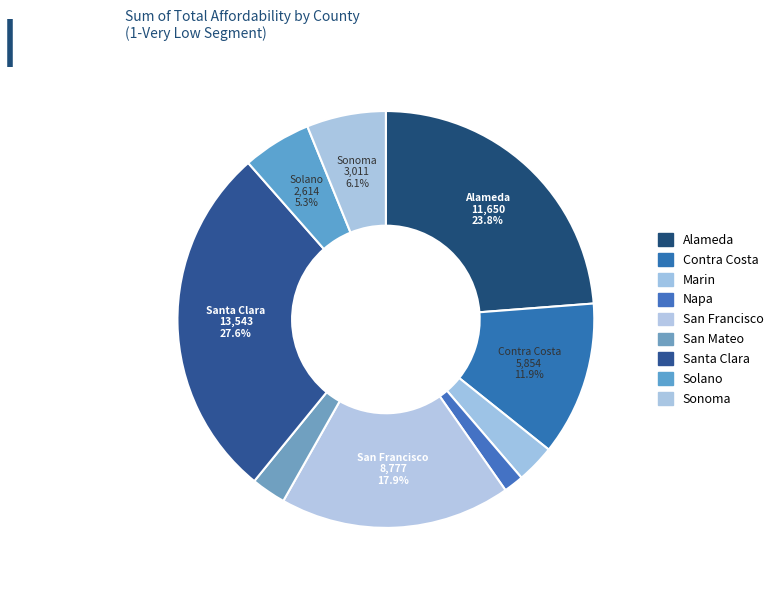

Do San Francisco and Sonoma together represent more than half of the pie?

No